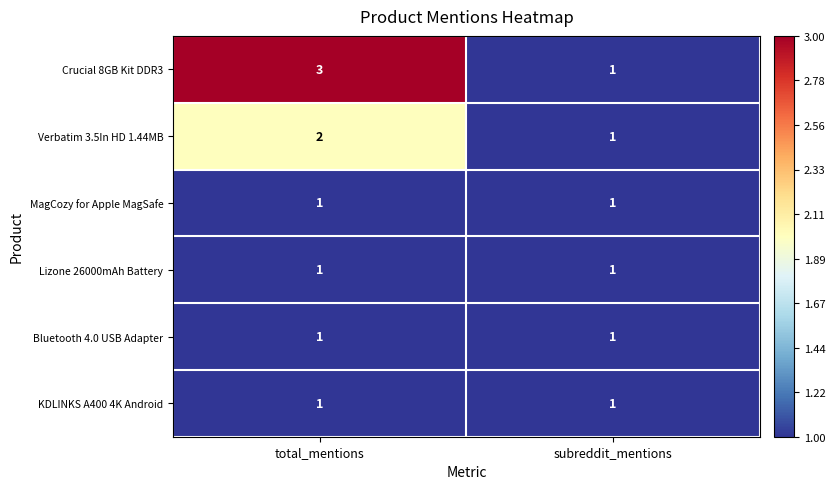

The value of Verbatim 3.5In HD 1.44MB at total_mentions is 3. True or false?

False